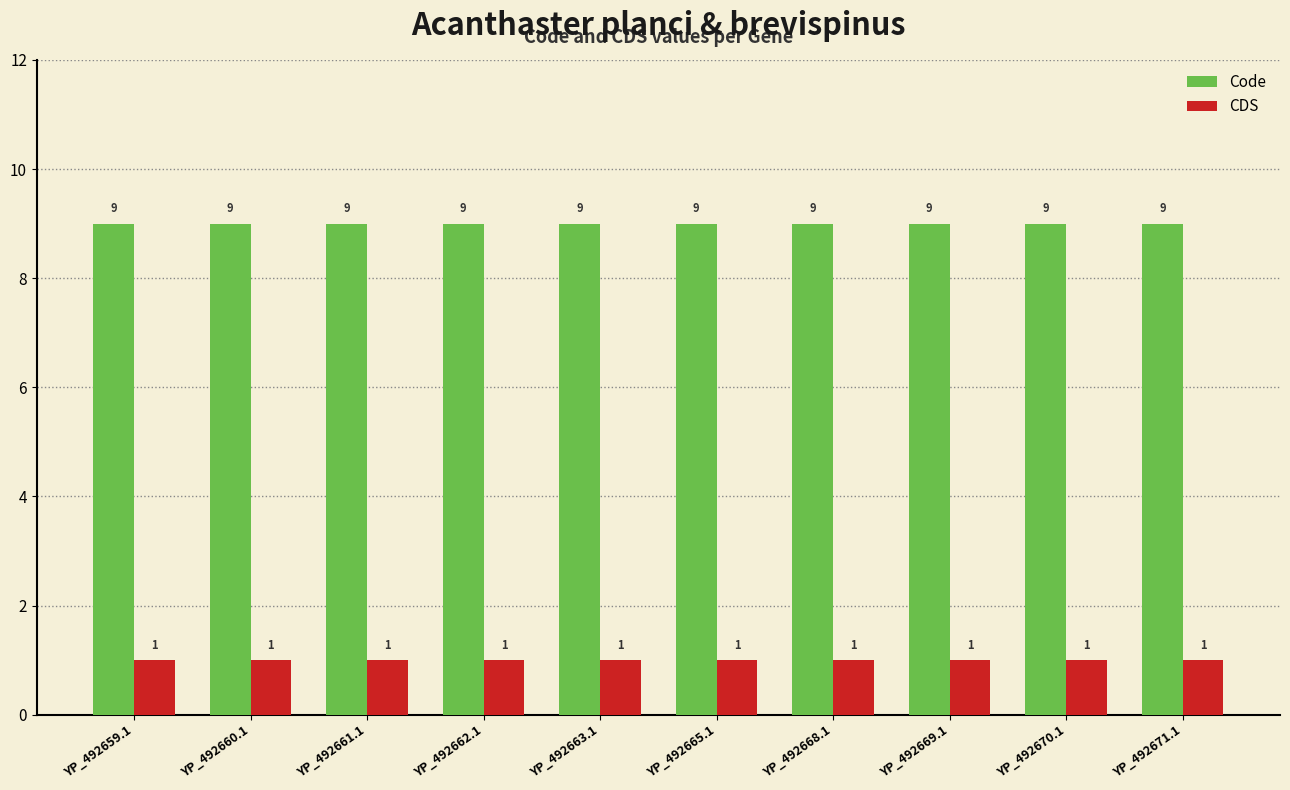

At YP_492663.1, list the series in order from largest to smallest.

Code, CDS